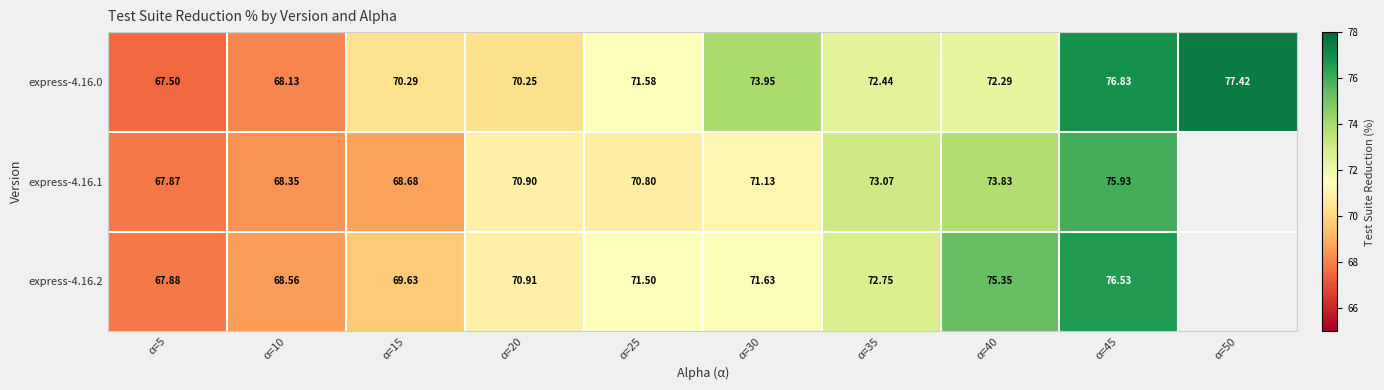

True or false: express-4.16.2 has a value of 122.7 at α=10.

False